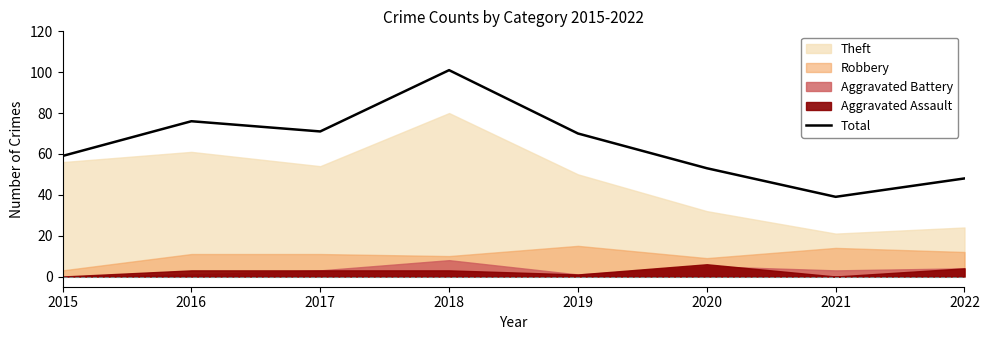

Is it true that the value at 2015 is 59?

True